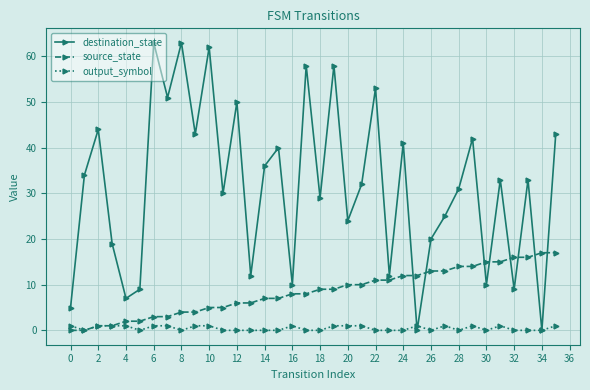

True or false: output_symbol has more than 1 interior local peaks.

True